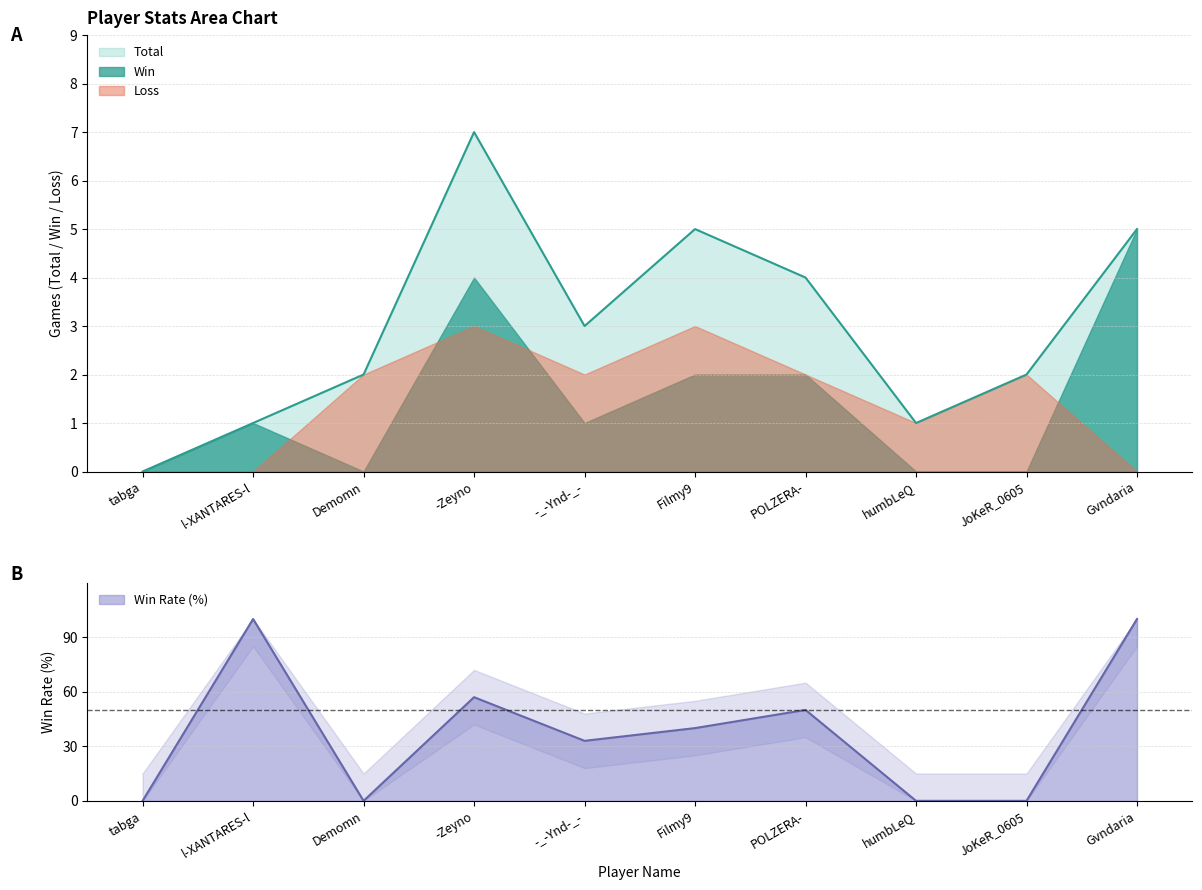

What is the maximum value shown in the chart?

100